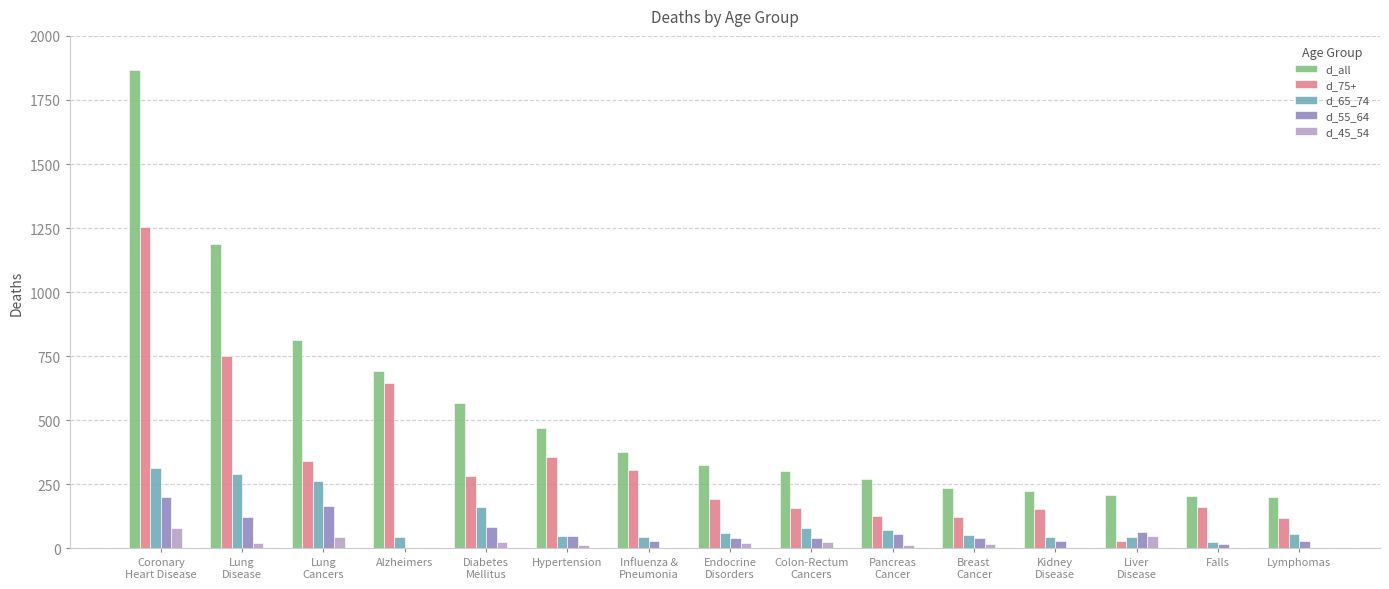

What is the average value of the d_all series?

530